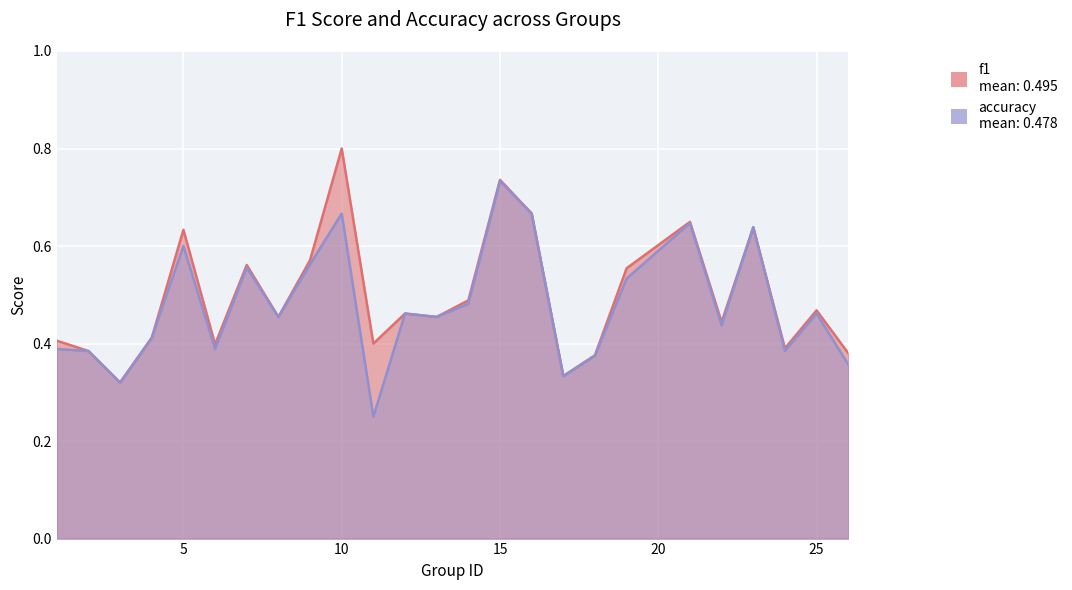

Reading right to left, list all the values displayed in this chart.

f1: 0.4	0.5	0.4	0.6	0.4	0.6	0.6	0.4	0.3	0.7	0.7	0.5	0.5	0.5	0.4	0.8	0.6	0.5	0.6	0.4	0.6	0.4	0.3	0.4	0.4
accuracy: 0.4	0.5	0.4	0.6	0.4	0.6	0.5	0.4	0.3	0.7	0.7	0.5	0.5	0.5	0.2	0.7	0.6	0.5	0.6	0.4	0.6	0.4	0.3	0.4	0.4